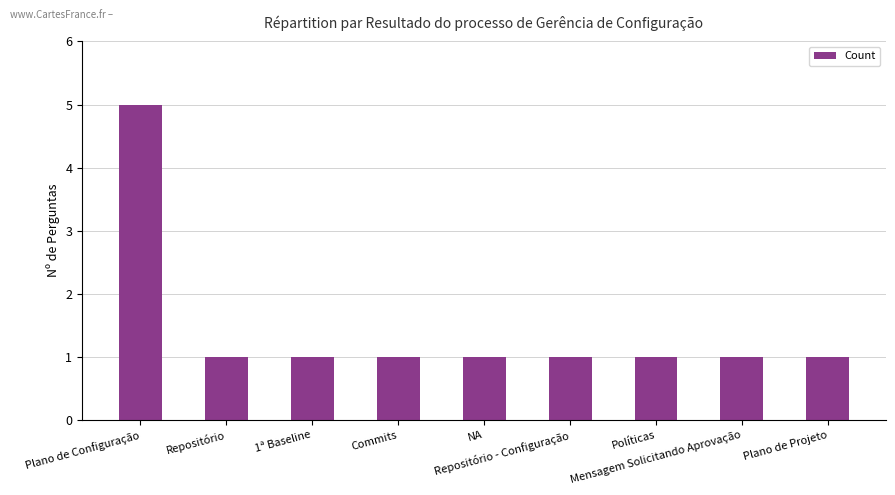

What is the maximum value shown in the chart?

5